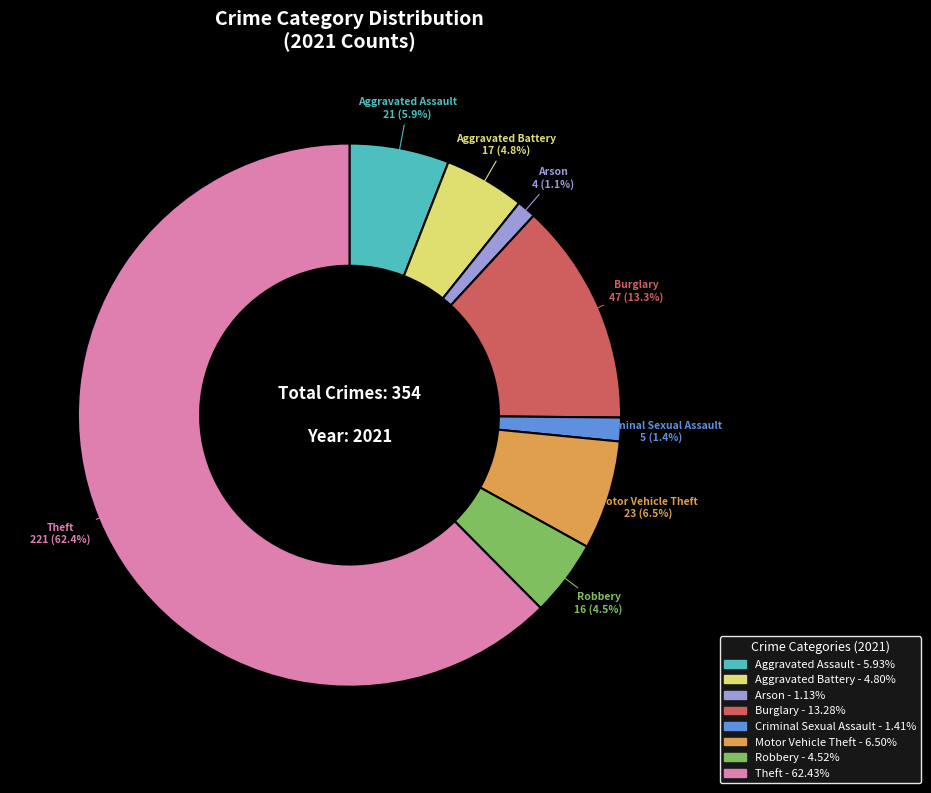

To the nearest percent, what is the difference between the largest and smallest slice percentages?

61%